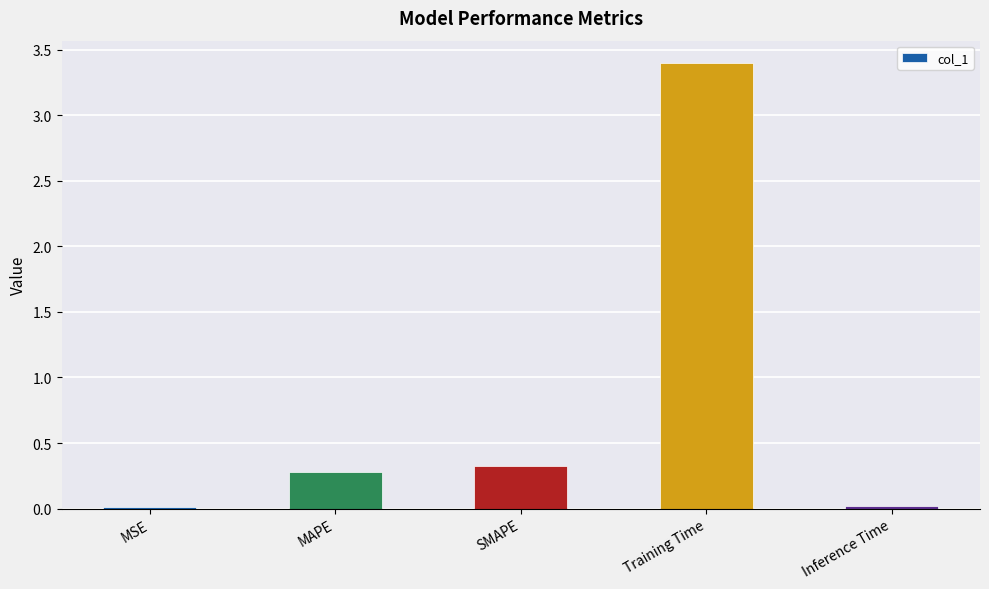

At which label is the value closest to 1?

SMAPE